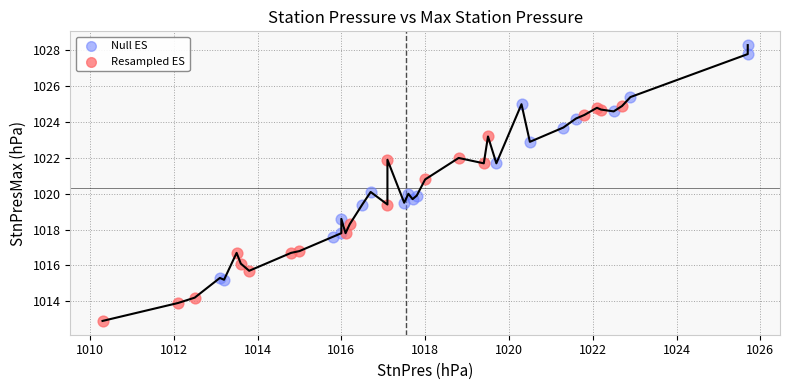

Which series reaches the minimum Y coordinate?

Resampled ES